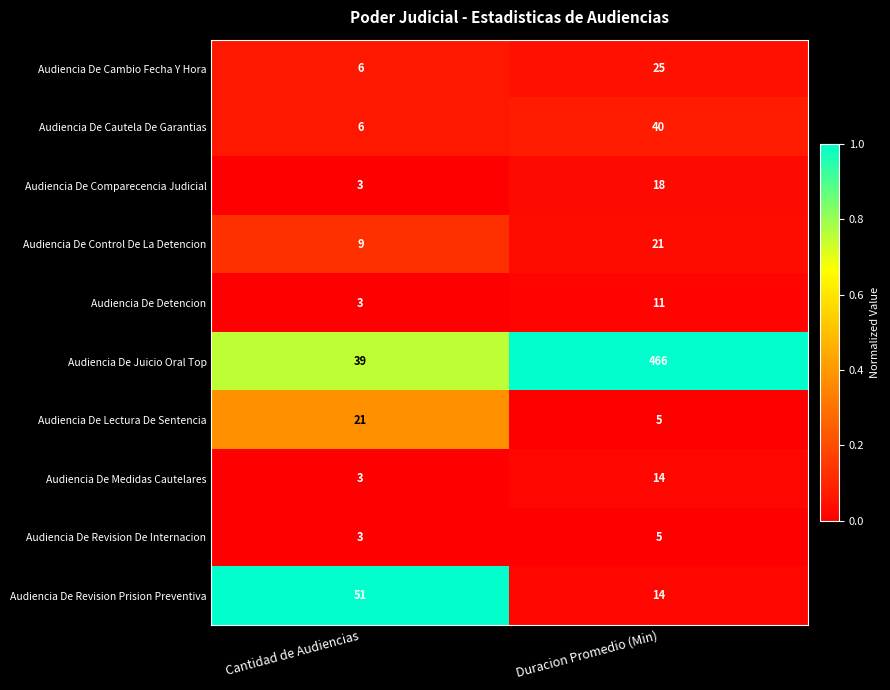

Is the value of Audiencia De Comparecencia Judicial at Duracion Promedio (Min) greater than the value of Audiencia De Medidas Cautelares at Cantidad de Audiencias?

Yes